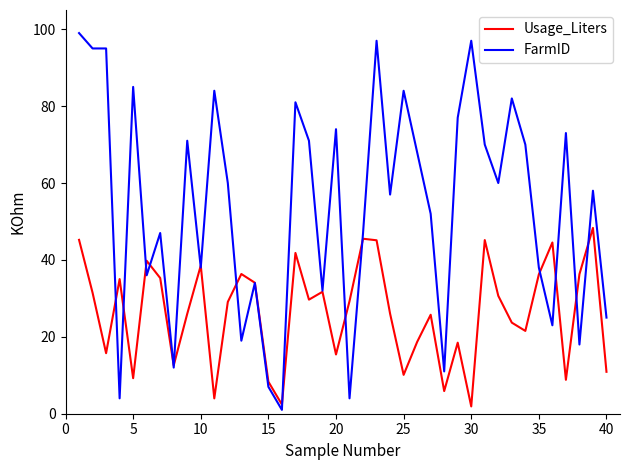

Which series has the largest total across all categories?

FarmID